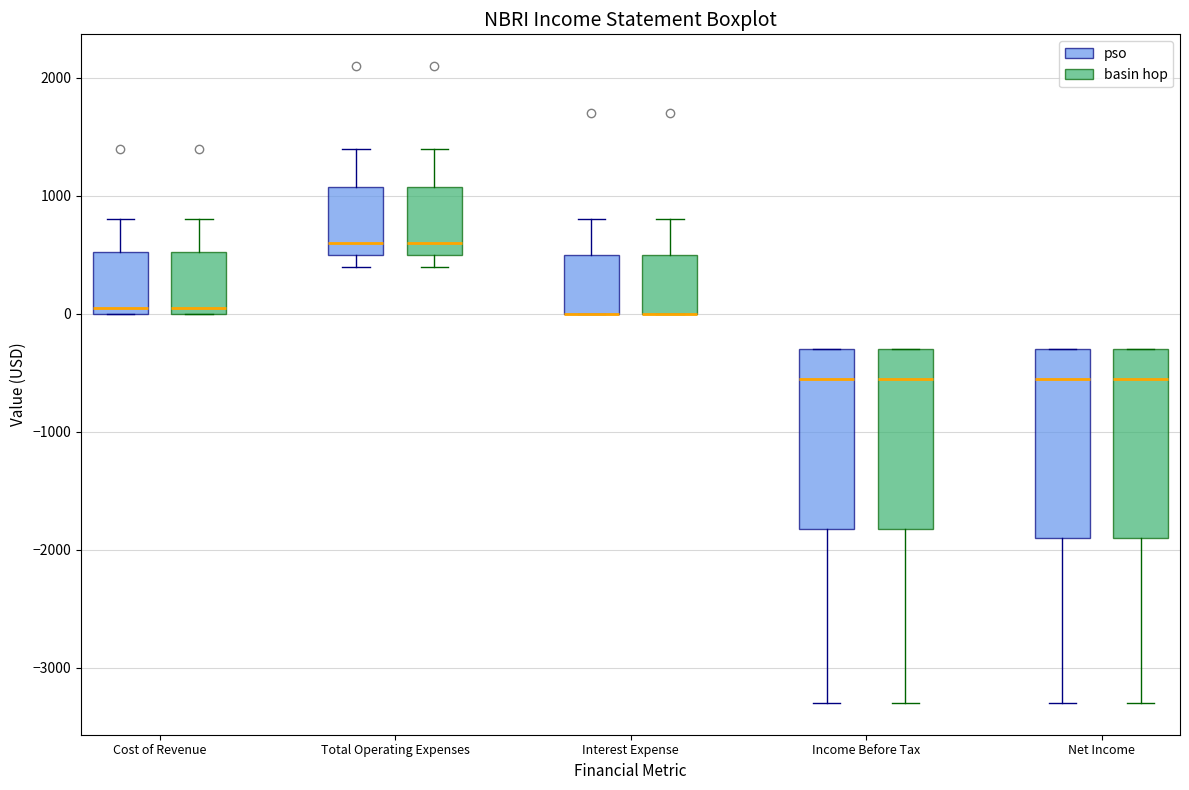

Reading left to right, transcribe this box plot: for each box, give where its median line is, the range the box spans, and where its two whiskers end, as read against the y-axis. The values are not printed on the chart, so give them approximately, as read against the axis.

Cost of Revenue (pso): median 100, box 0 to 500, whiskers 0 to 800
Cost of Revenue (basin hop): median 100, box 0 to 500, whiskers 0 to 800
Total Operating Expenses (pso): median 600, box 500 to 1100, whiskers 400 to 1400
Total Operating Expenses (basin hop): median 600, box 500 to 1100, whiskers 400 to 1400
Interest Expense (pso): median 0 (drawn on the box's lower edge), box 0 to 500, whiskers 0 to 800
Interest Expense (basin hop): median 0 (drawn on the box's lower edge), box 0 to 500, whiskers 0 to 800
Income Before Tax (pso): median -500, box -1800 to -300, whiskers -3300 to -300
Income Before Tax (basin hop): median -500, box -1800 to -300, whiskers -3300 to -300
Net Income (pso): median -500, box -1900 to -300, whiskers -3300 to -300
Net Income (basin hop): median -500, box -1900 to -300, whiskers -3300 to -300